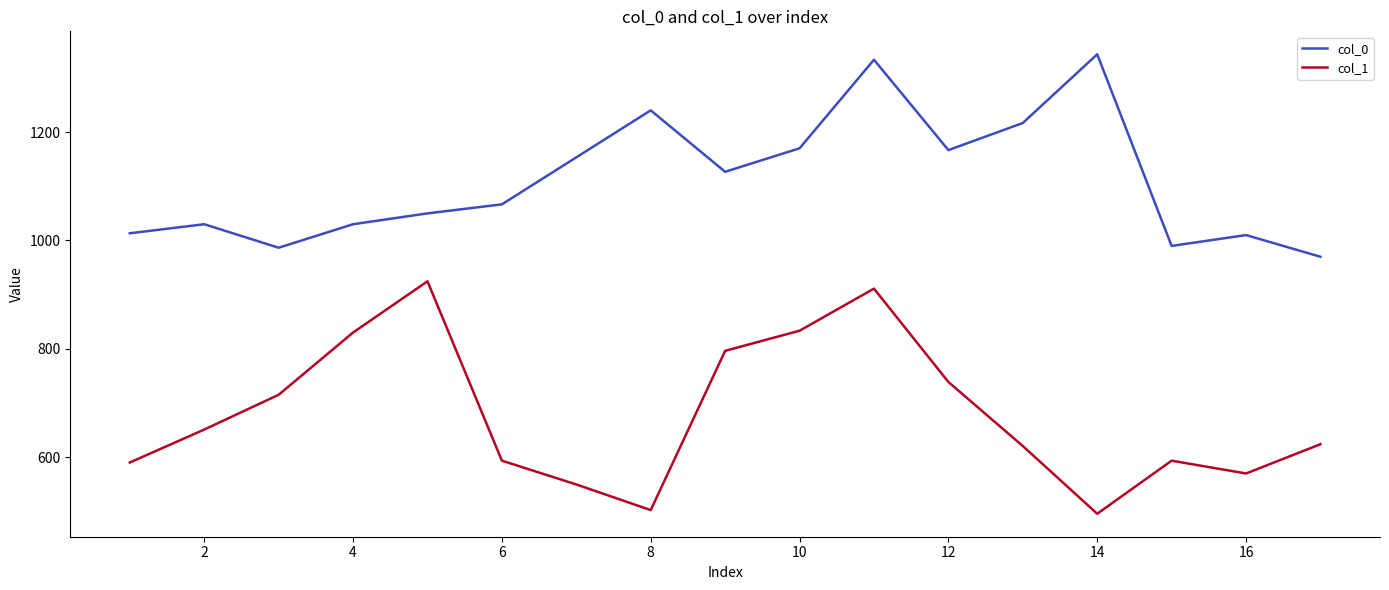

Which series has the largest total across all categories?

col_0